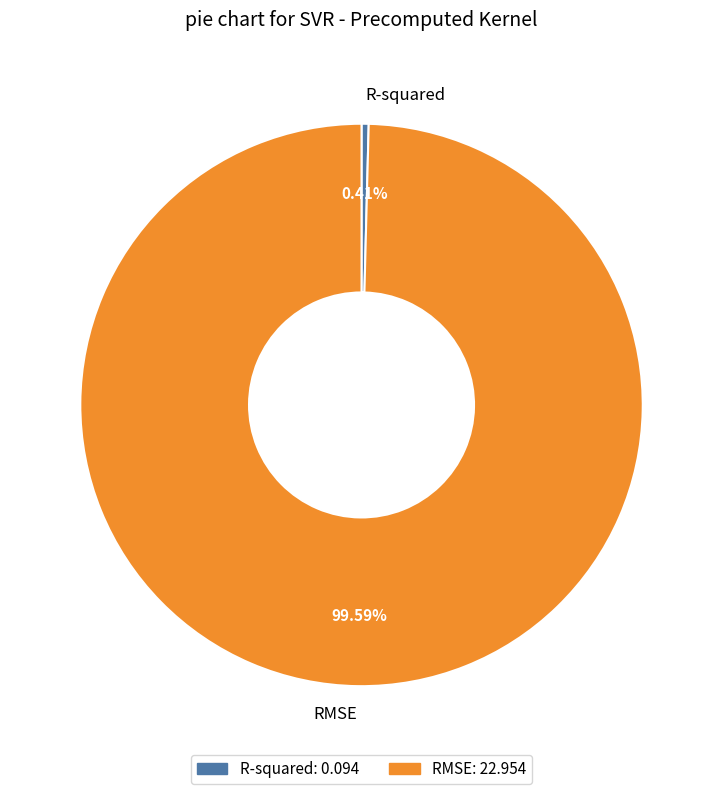

Which has a higher value, RMSE or R-squared?

RMSE